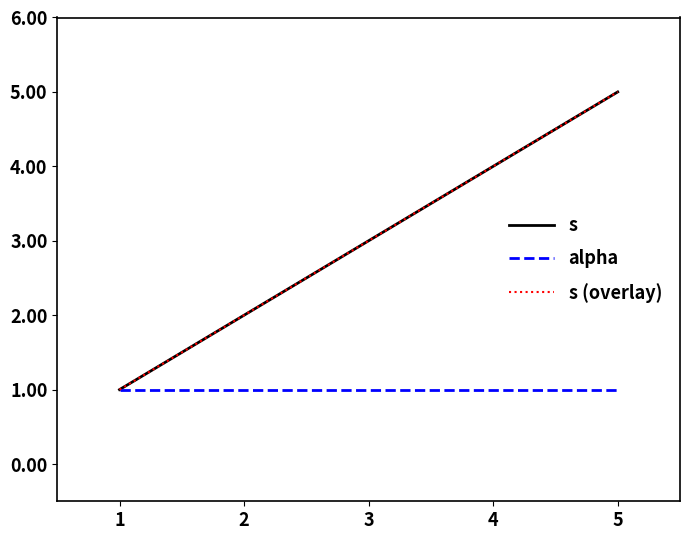

Reading left to right, list all the values displayed in this chart.

s: 1=1	2=2	3=3	4=4	5=5
alpha: 1=1	2=1	3=1	4=1	5=1
s (overlay): 1=1	2=2	3=3	4=4	5=5